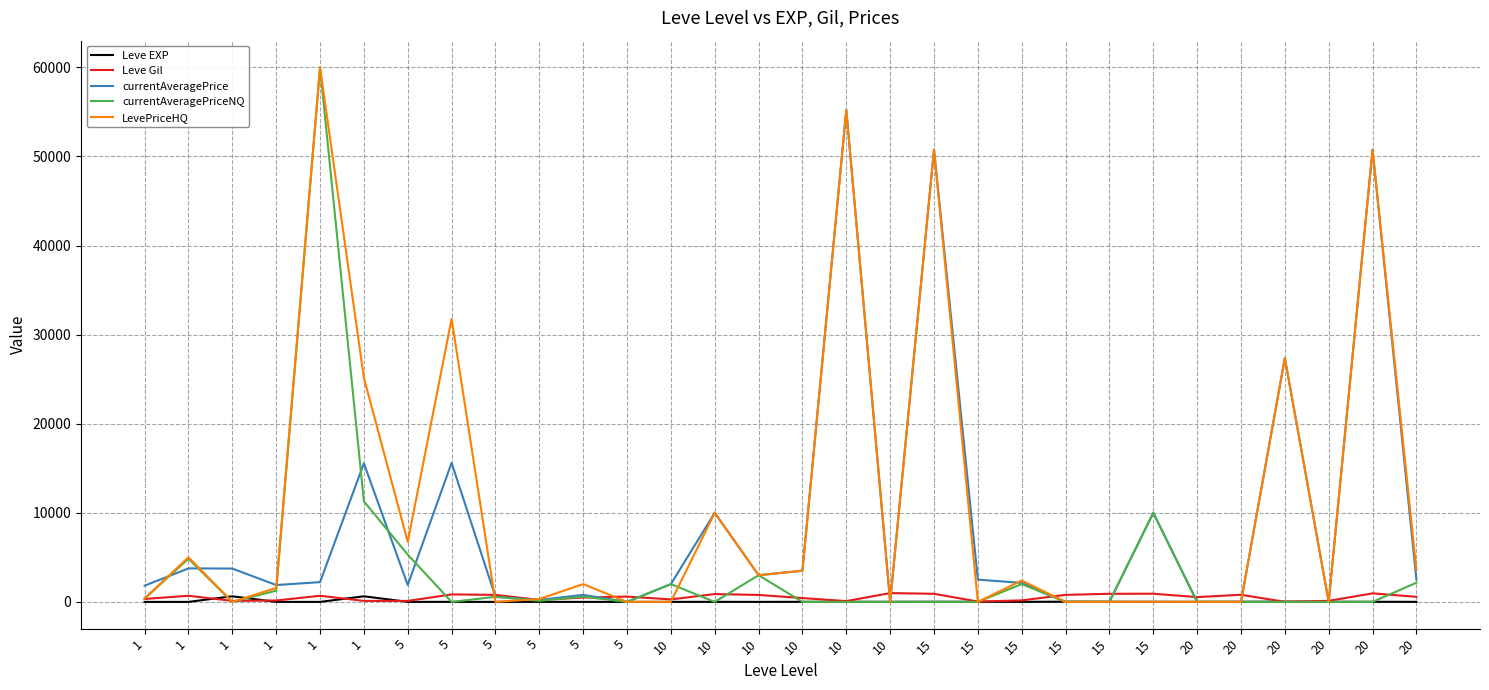

The Leve EXP series shows 5 at 10. True or false?

False